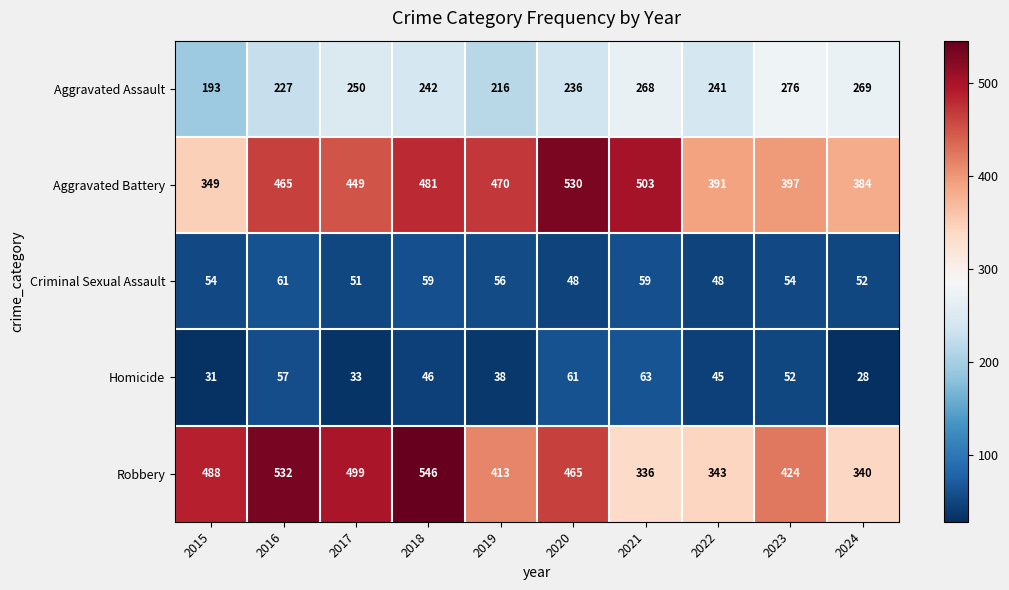

Is it true that Robbery equals 465 at 2020?

True